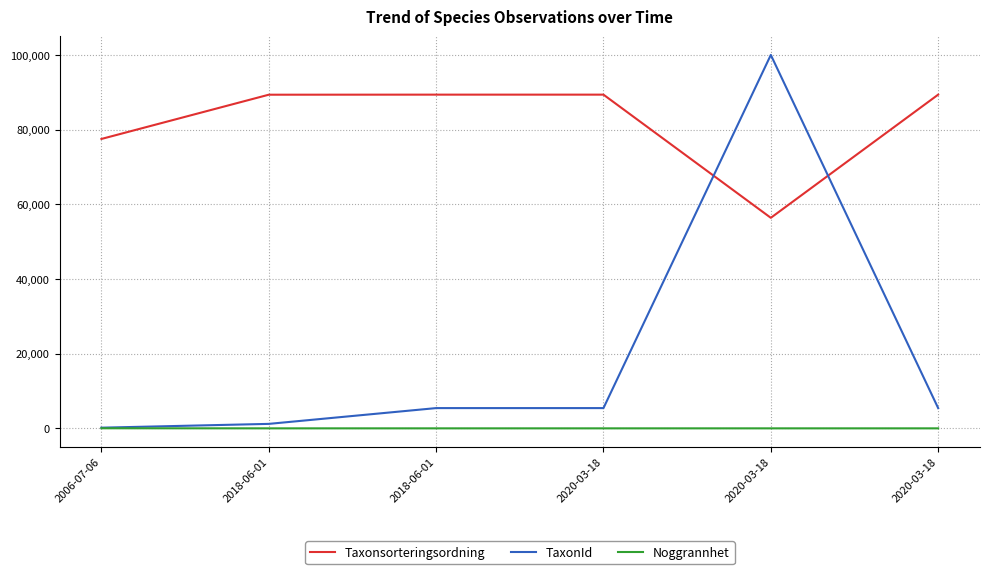

What are all the series names shown in the legend?

Taxonsorteringsordning, TaxonId, Noggrannhet